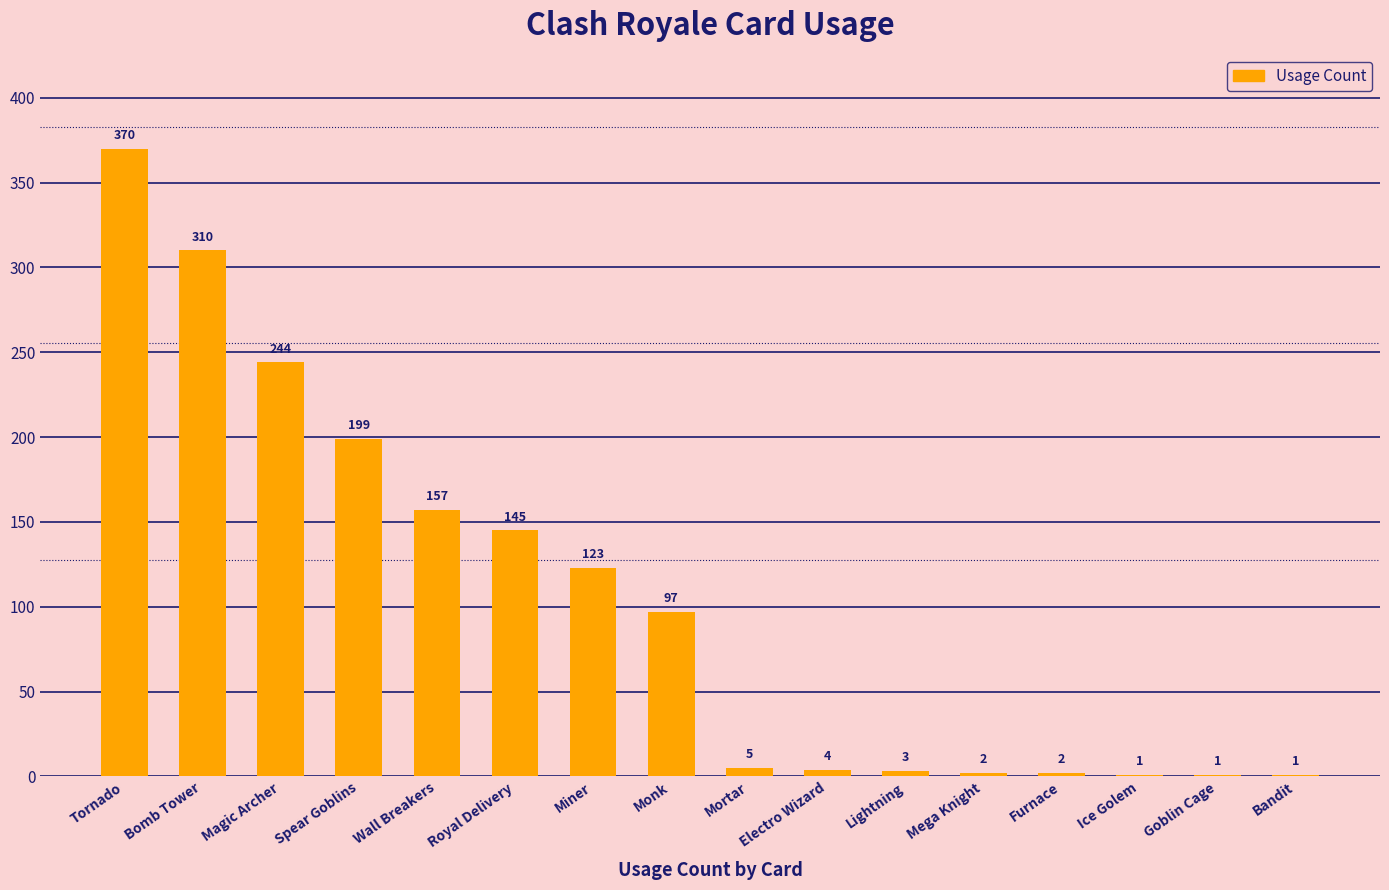

What is the maximum value shown in the chart?

370